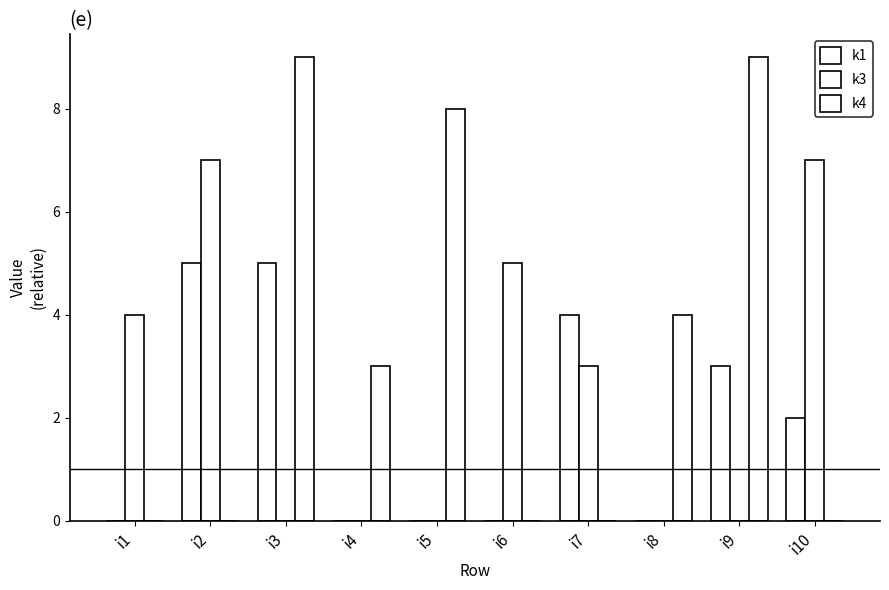

How many series are shown in this chart?

3